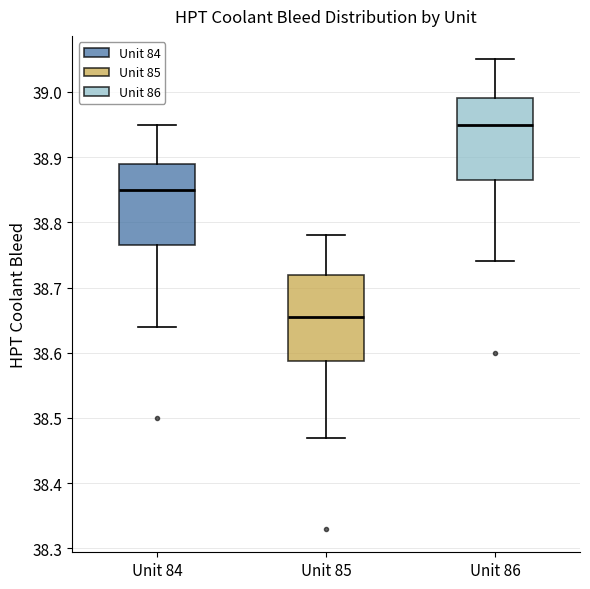

Which box has the highest median line?

Unit 86